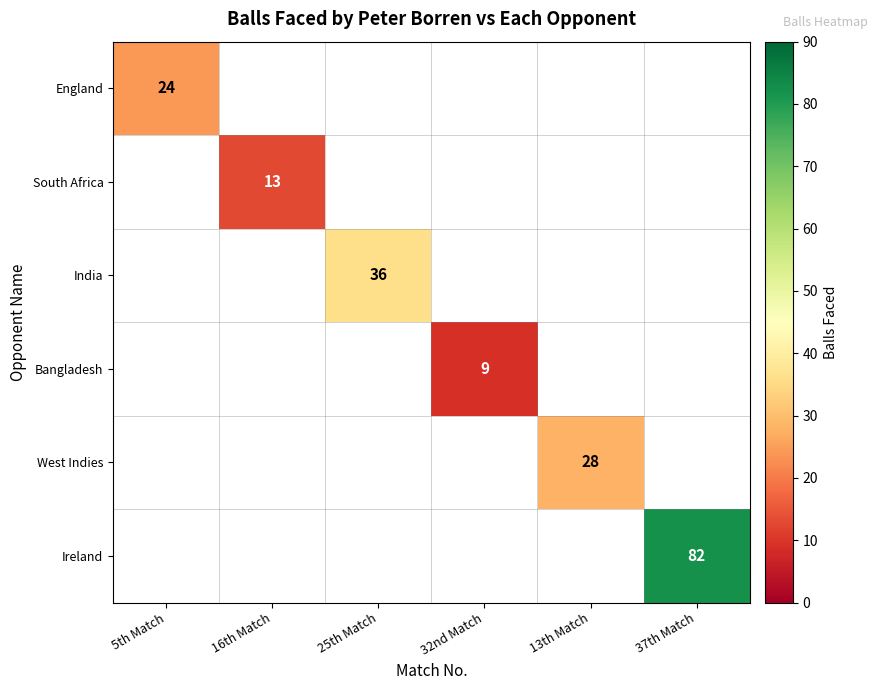

At how many categories does at least one series exceed 78?

1